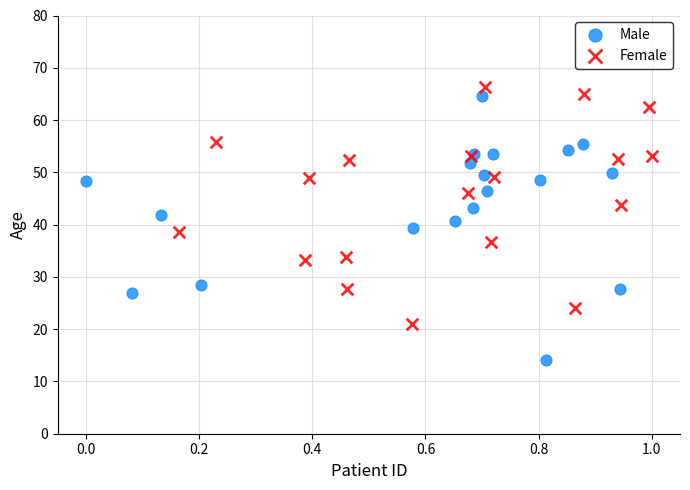

Which series has the widest spread of Y values?

Male